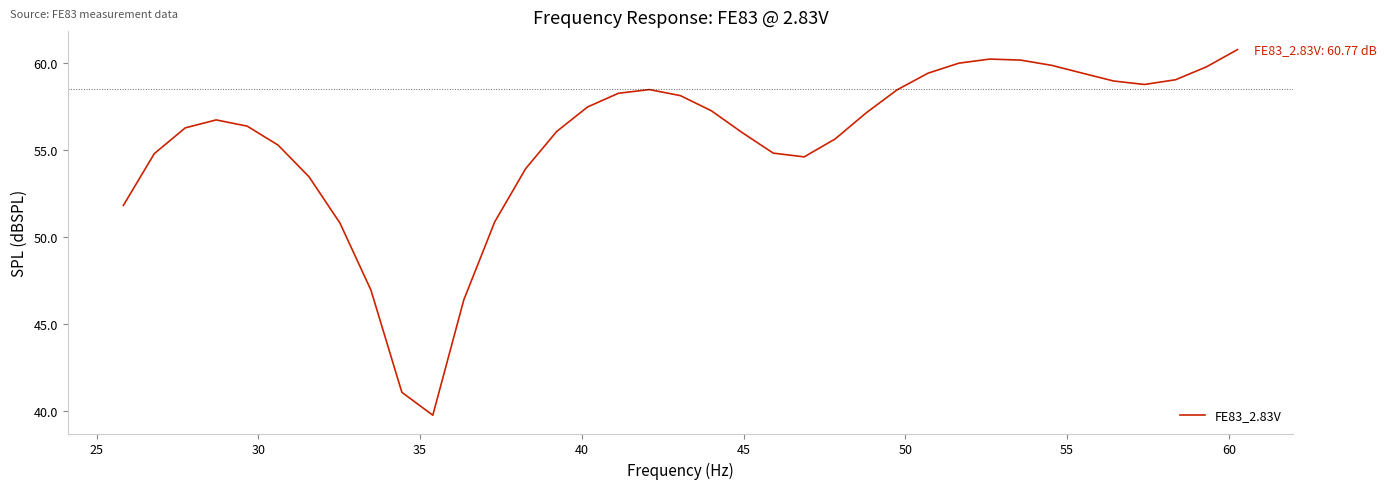

Does the chart display data point markers on the line(s)?

No